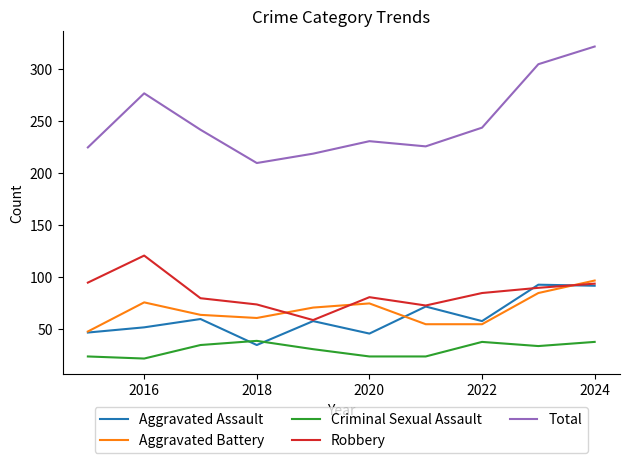

True or false: Robbery and Criminal Sexual Assault cross at least once.

False